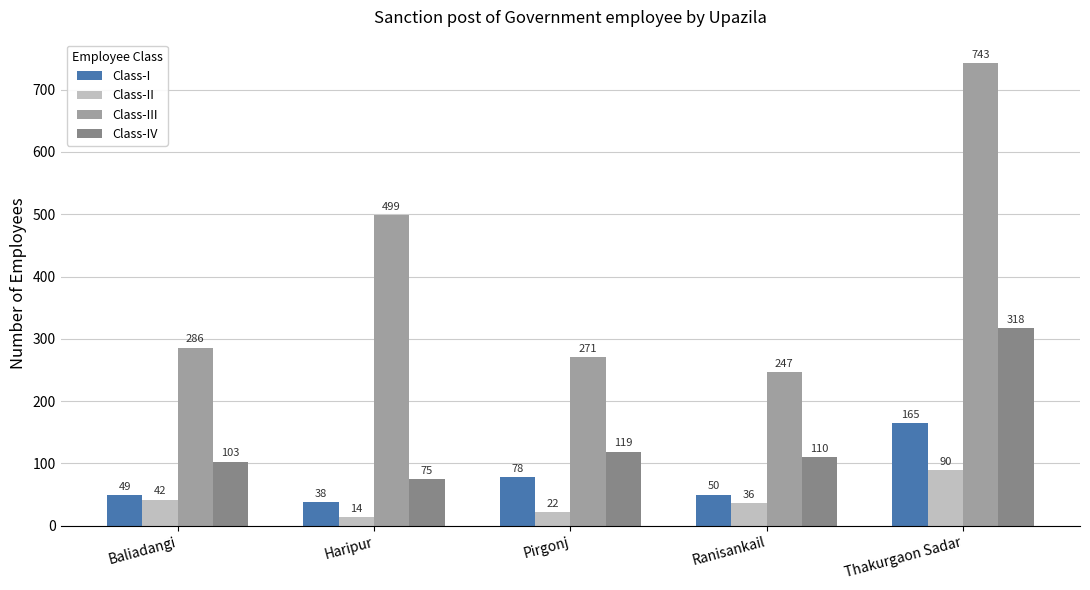

What are all the series names shown in the legend?

Class-I, Class-II, Class-III, Class-IV